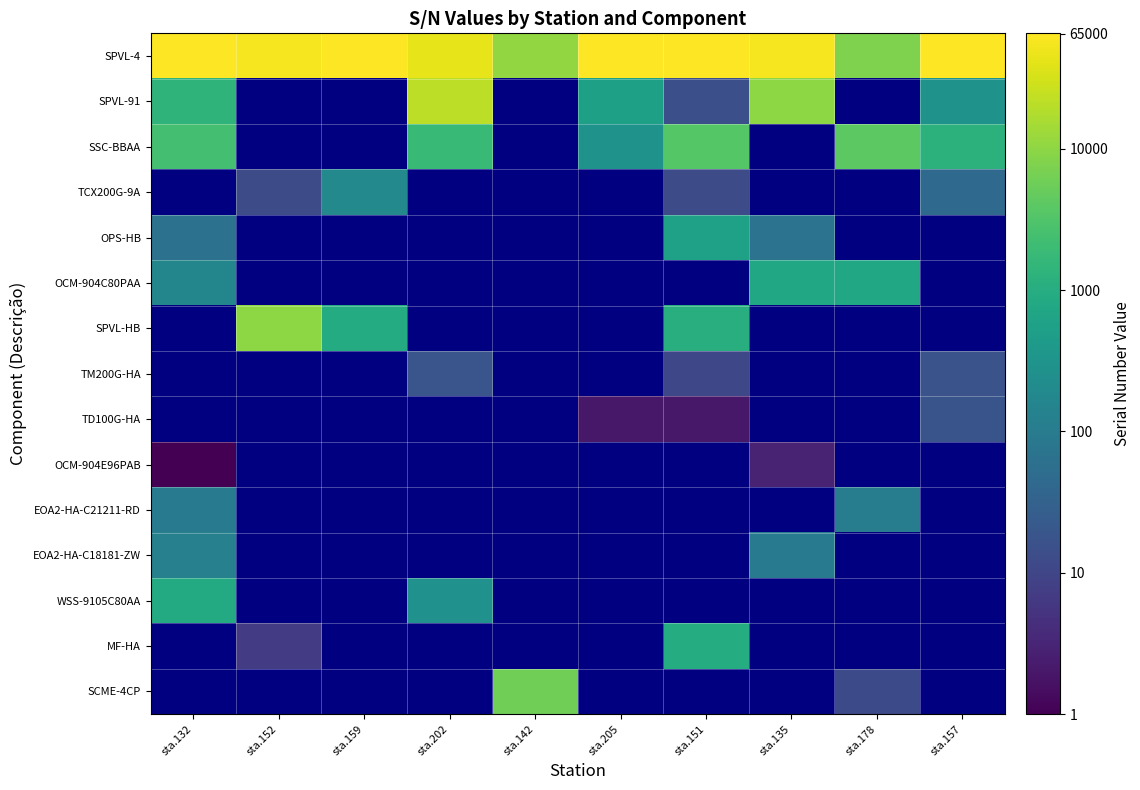

Which series has the largest total across all categories?

SPVL-4